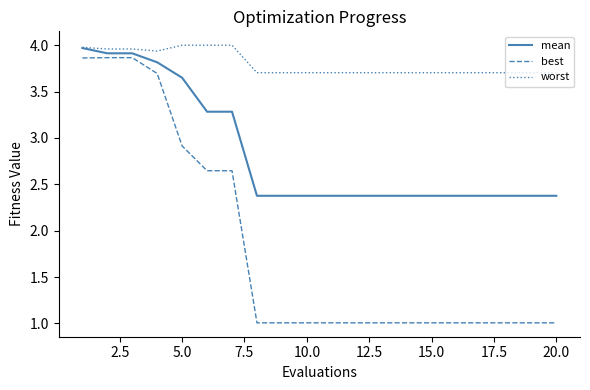

Which series has the largest range (max minus min)?

best